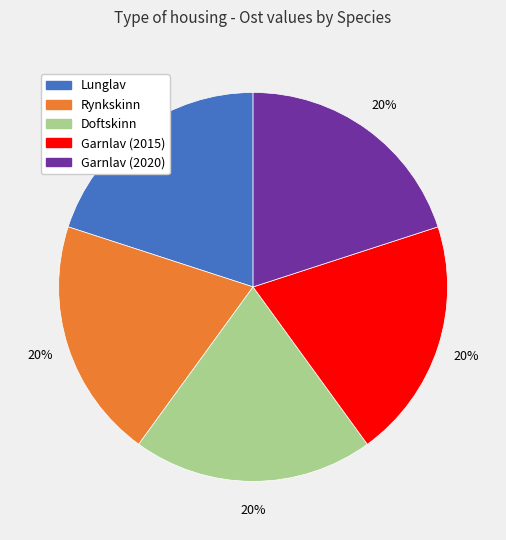

True or false: Rynkskinn accounts for 29% of the total.

False